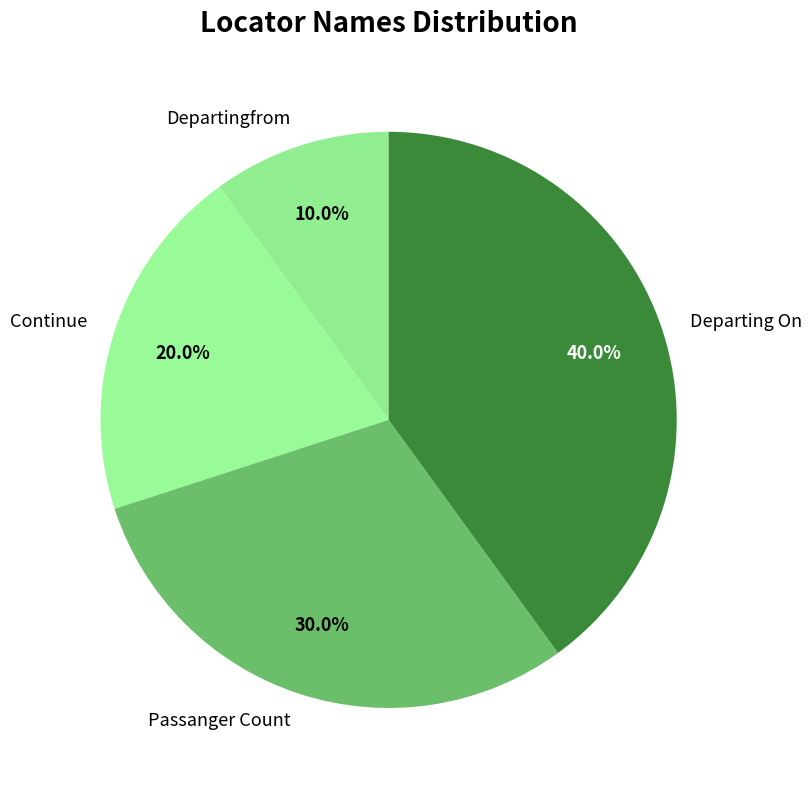

To the nearest percent, what is the average slice percentage?

25%